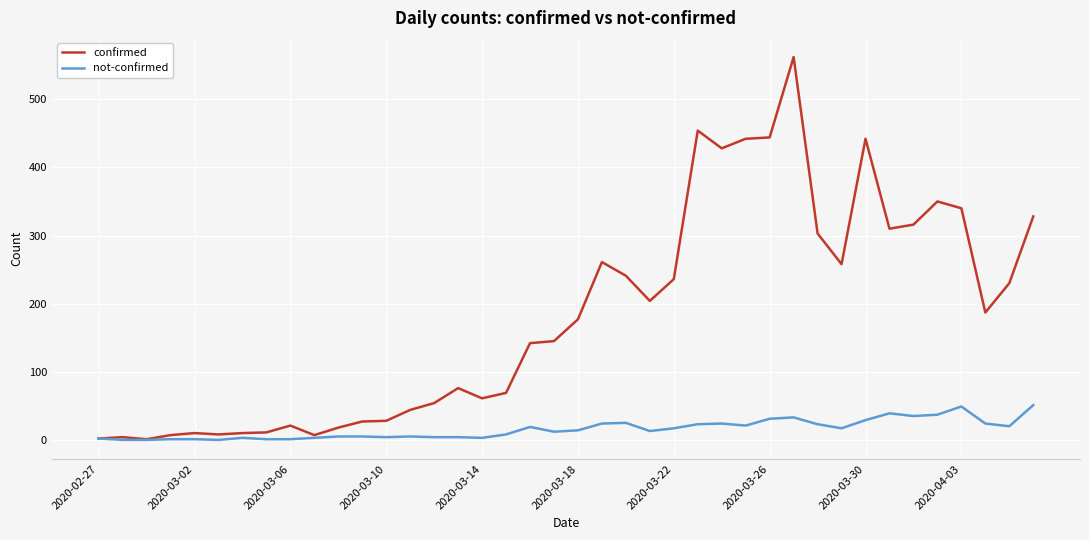

Rank the series by their maximum value, from highest to lowest.

confirmed, not-confirmed